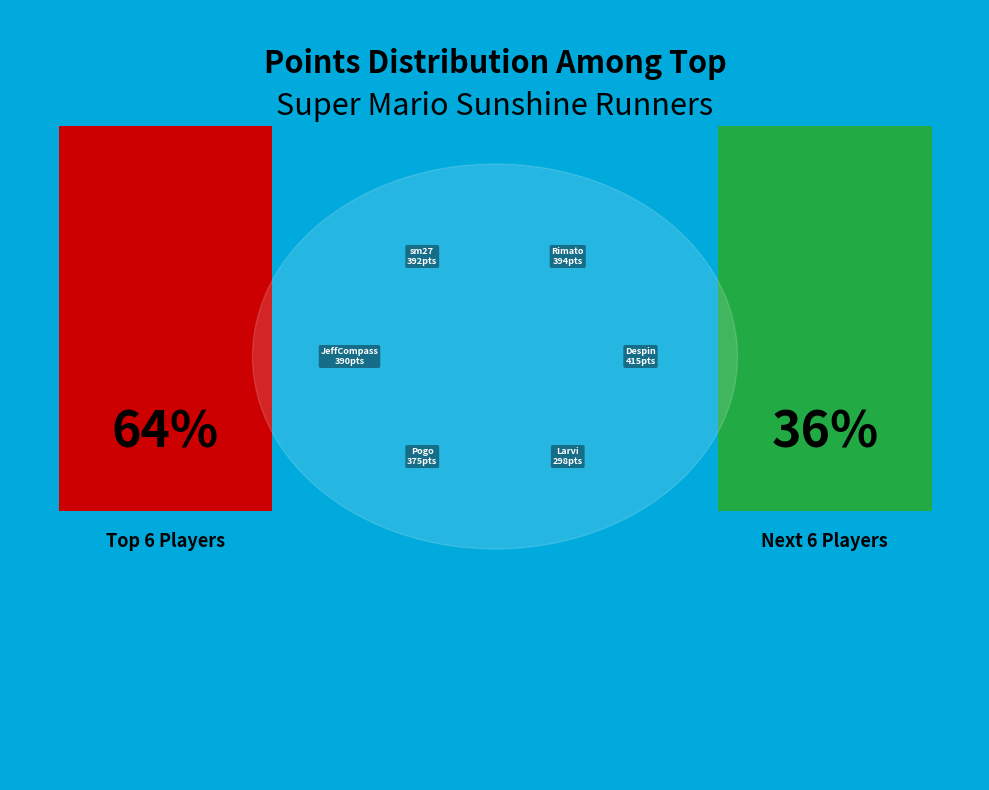

To the nearest percent, what is the combined percentage of JeffCompass and Larvi?

19%